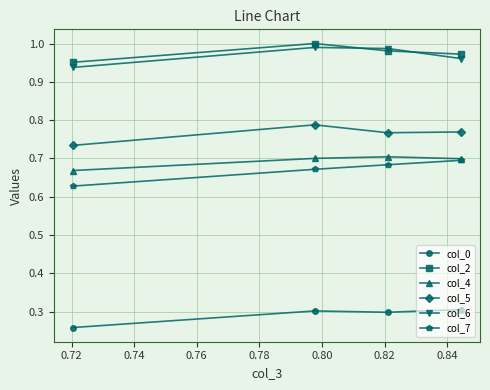

How many series are shown in this chart?

6